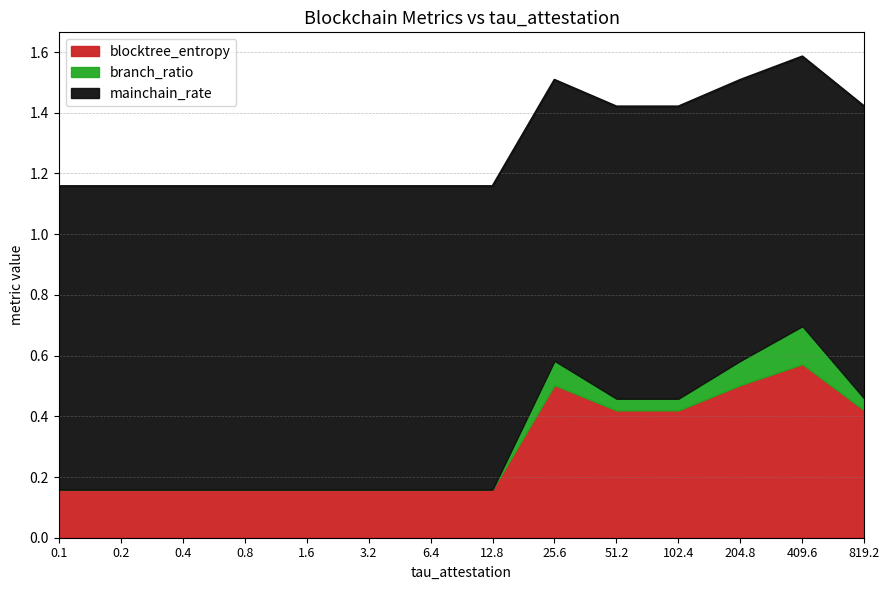

Reading left to right, list all the values displayed in this chart.

blocktree_entropy: 0.2	0.2	0.2	0.2	0.2	0.2	0.2	0.2	0.5	0.4	0.4	0.5	0.6	0.4
branch_ratio: 0.0	0.0	0.0	0.0	0.0	0.0	0.0	0.0	0.1	0.0	0.0	0.1	0.1	0.0
mainchain_rate: 1.0	1.0	1.0	1.0	1.0	1.0	1.0	1.0	0.9	1.0	1.0	0.9	0.9	1.0